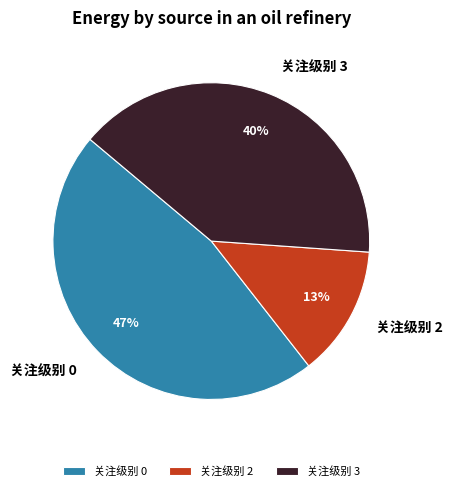

Rank the categories by value from highest to lowest.

关注级别 0, 关注级别 3, 关注级别 2